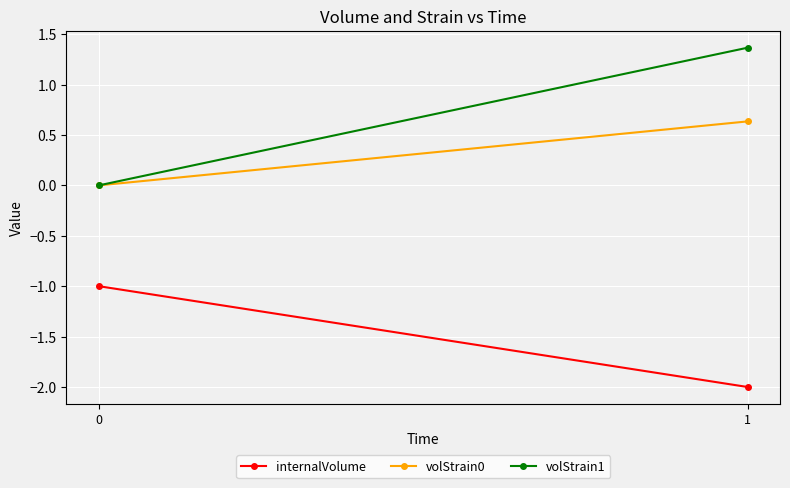

What is the value of the volStrain1 point at the 2nd from the left?

1.4